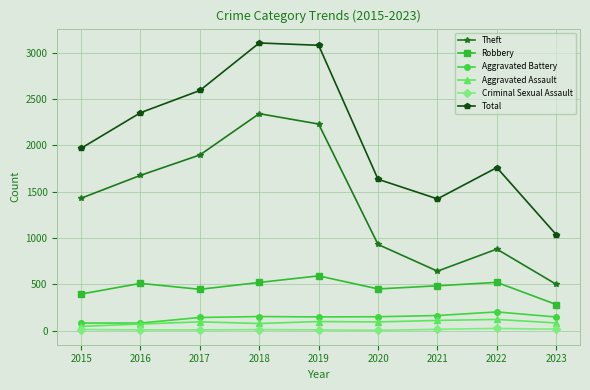

What is the highest value of the Robbery series?

591